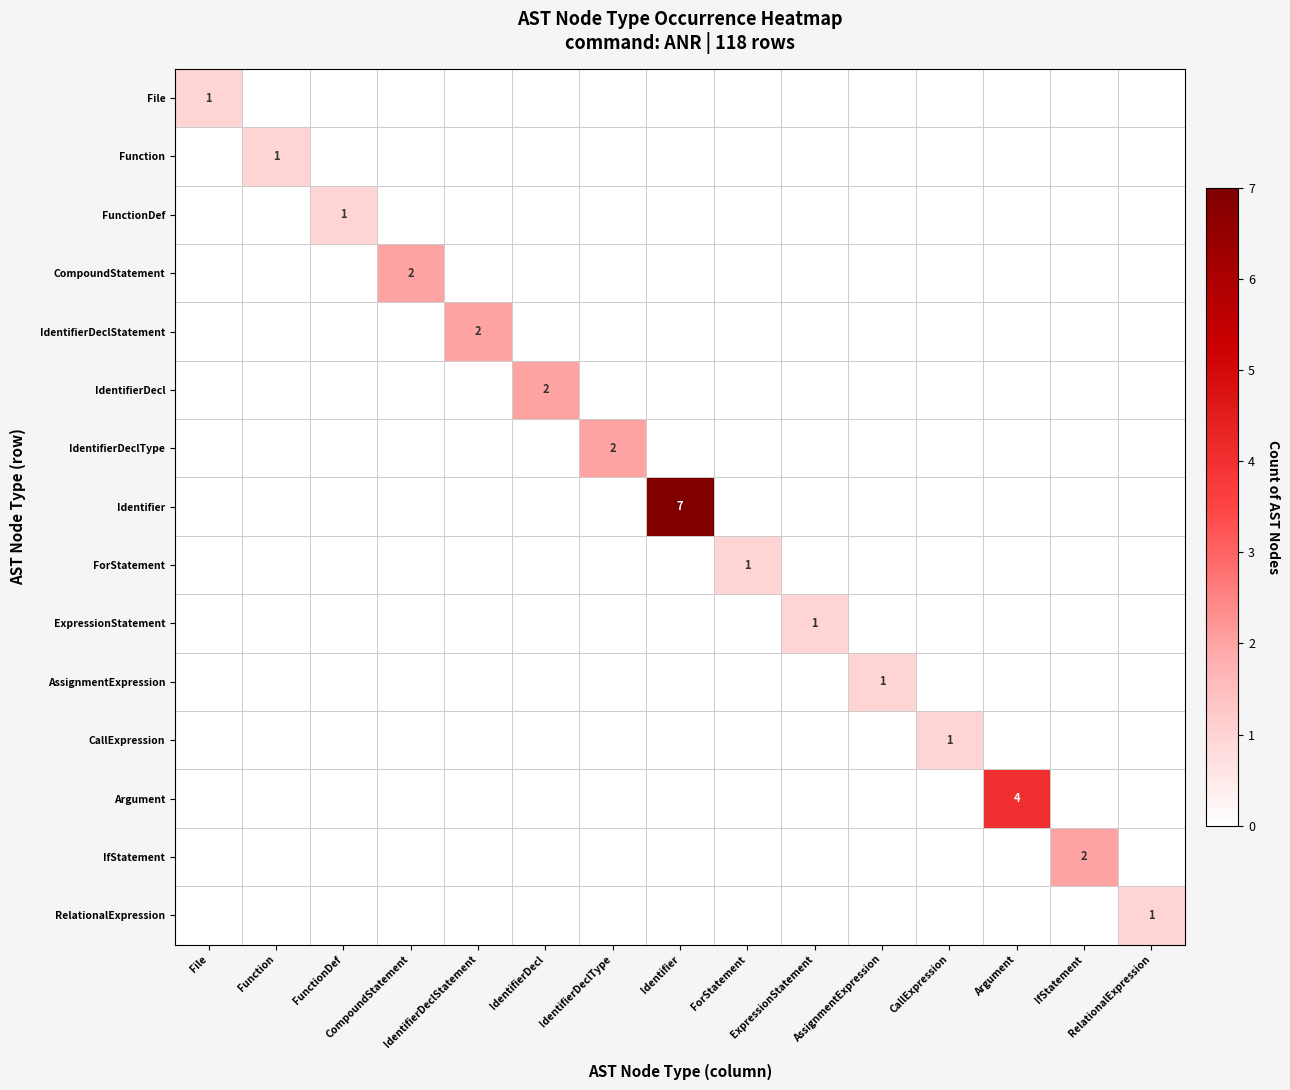

What is the sum of all AssignmentExpression values?

1